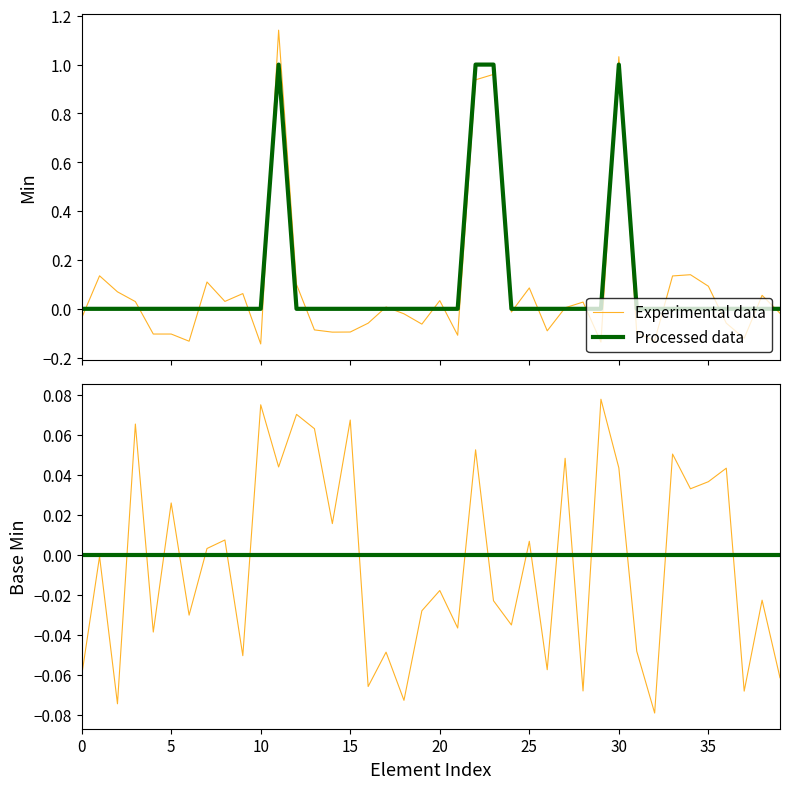

Which series changed the most between 18 and 37?

Experimental data